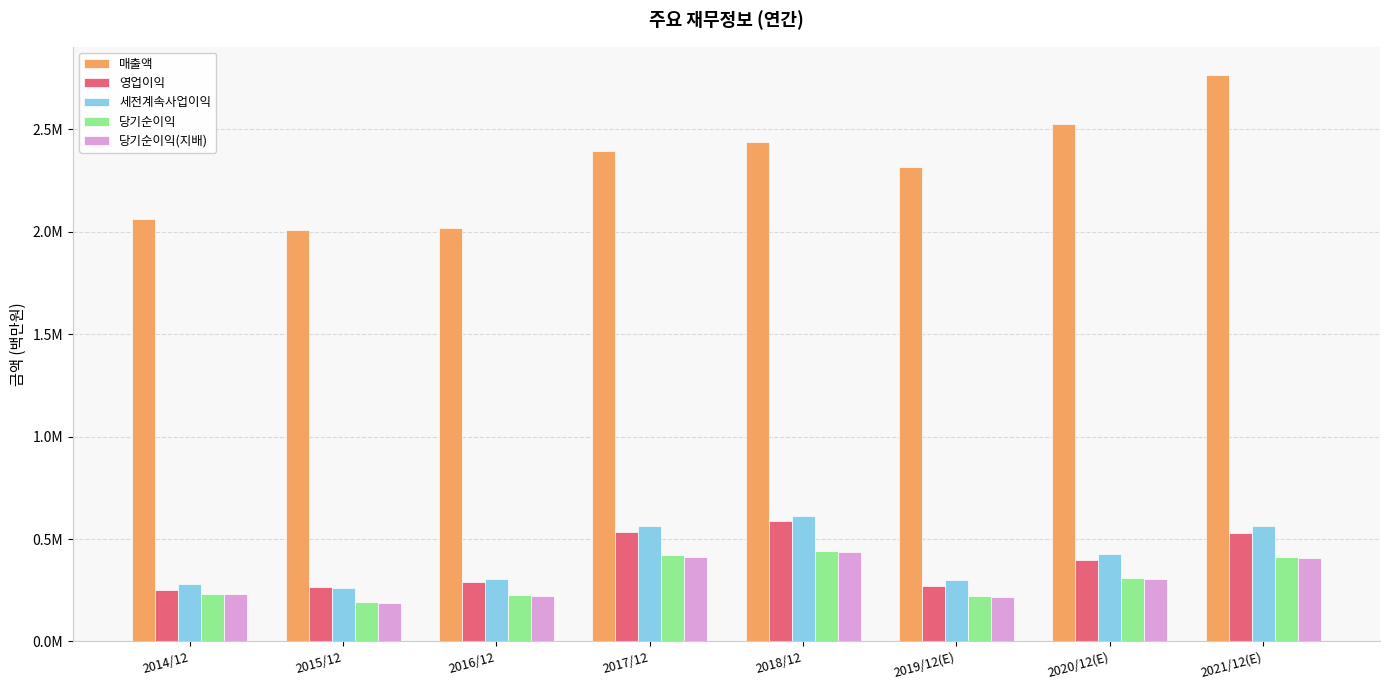

Is the value of 당기순이익(지배) at 2015/12 greater than the value of 영업이익 at 2020/12(E)?

No